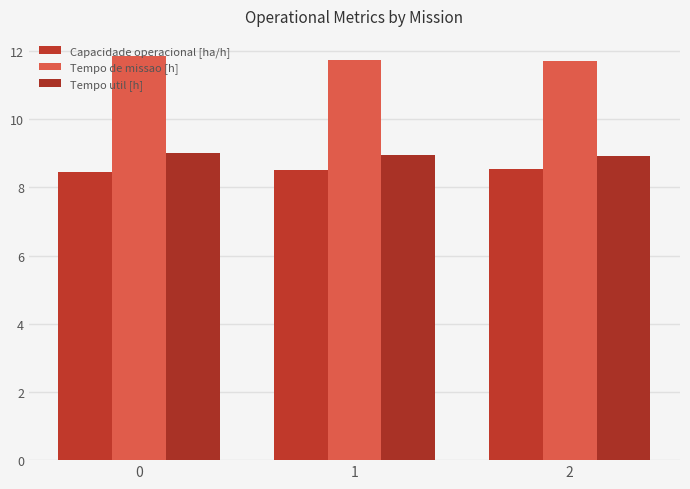

What is the average value of the Tempo util [h] series?

9.0